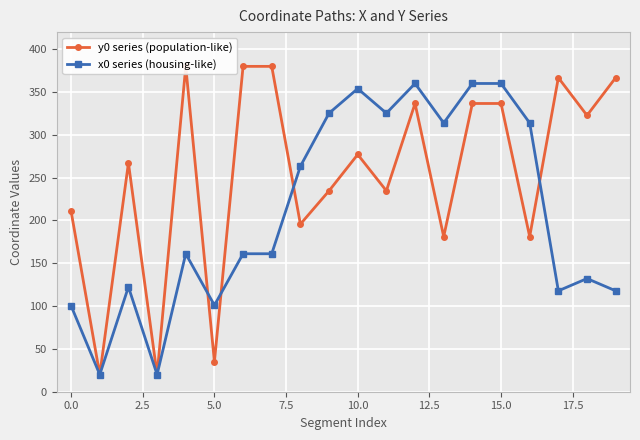

Reading left to right, what are all the values shown in this chart?

y0 series (population-like): 210.7	20.0	267.2	20.0	380.0	35.0	380.0	380.0	195.7	234.6	277.1	234.6	336.6	181.1	336.6	336.6	181.1	366.7	322.7	366.7
x0 series (housing-like): 100.3	20.0	122.4	20.0	161.1	101.0	161.1	161.1	263.3	325.3	354.0	325.3	360.0	313.9	360.0	360.0	313.9	117.8	132.2	117.8